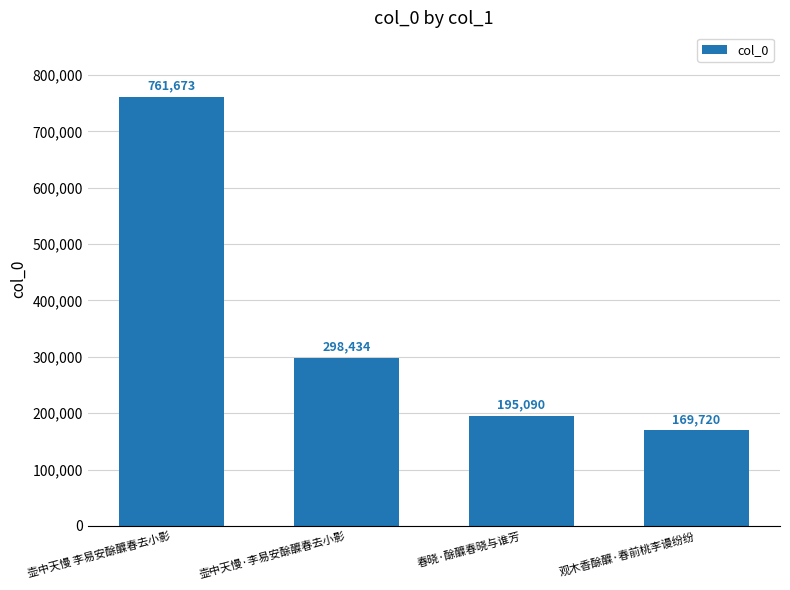

At which label is the value closest to 465696?

壶中天慢·李易安酴醾春去小影